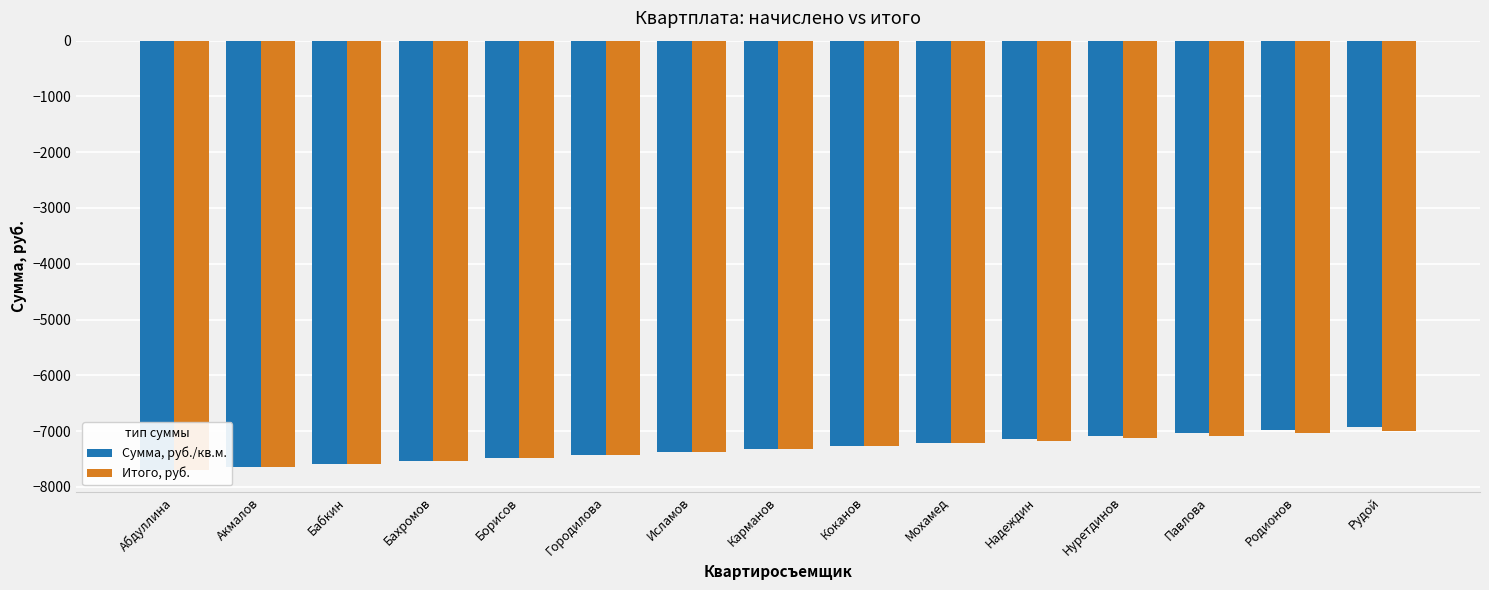

What is the sum of all Сумма, руб./кв.м. values?

-109725